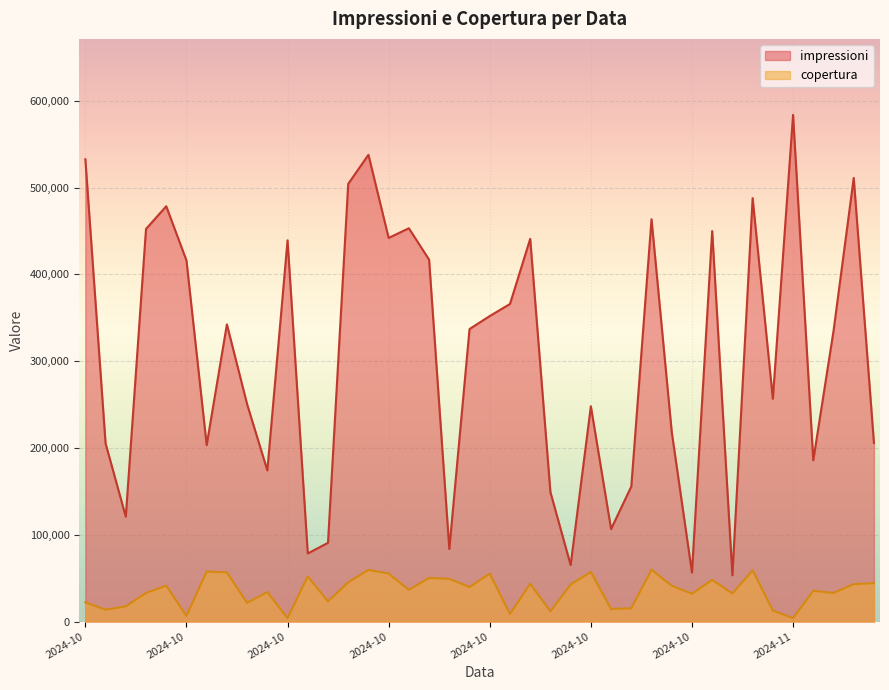

What is the difference between the second highest and minimum values in the copertura series?

55532